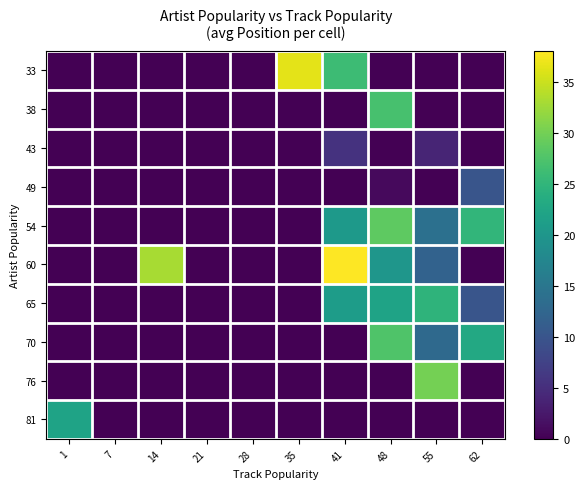

Which category has the highest value across all series?

41